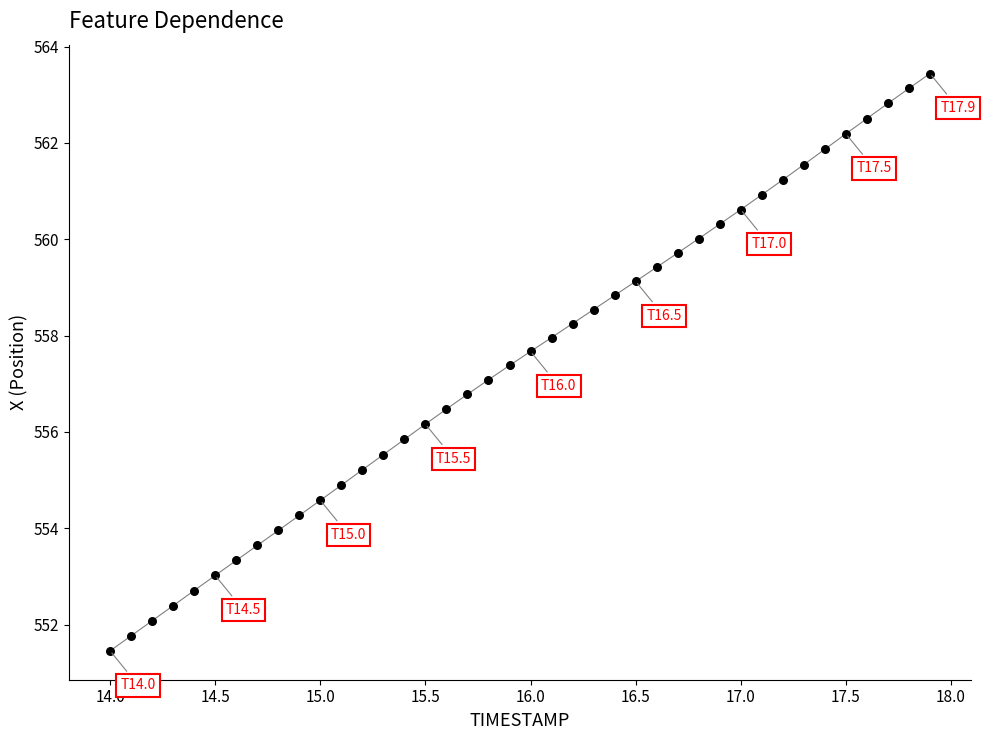

What is the range of Y values (max minus min)?

12.0